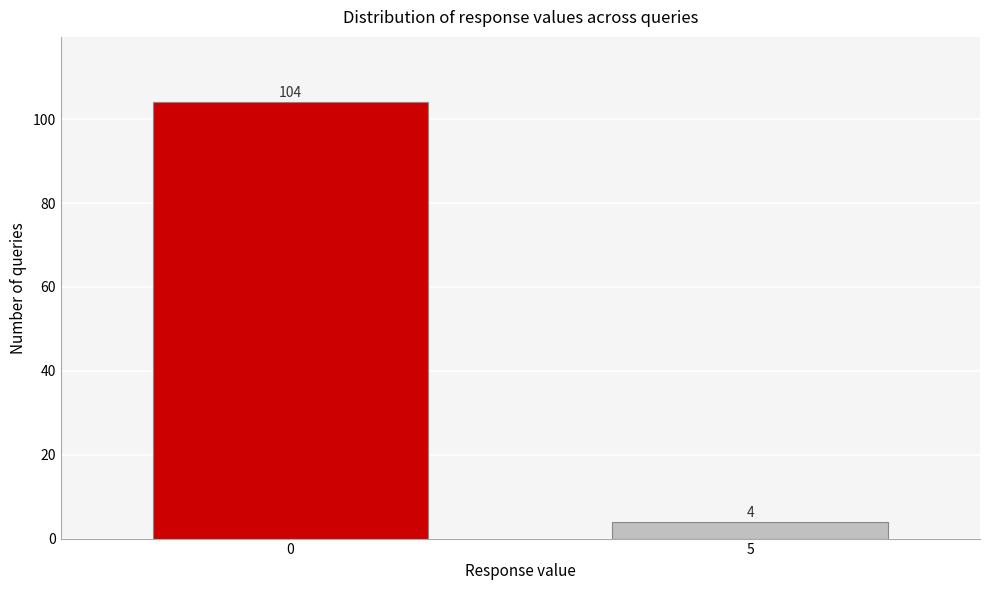

Reading left to right, what are all the values shown in this chart?

0=104	5=4